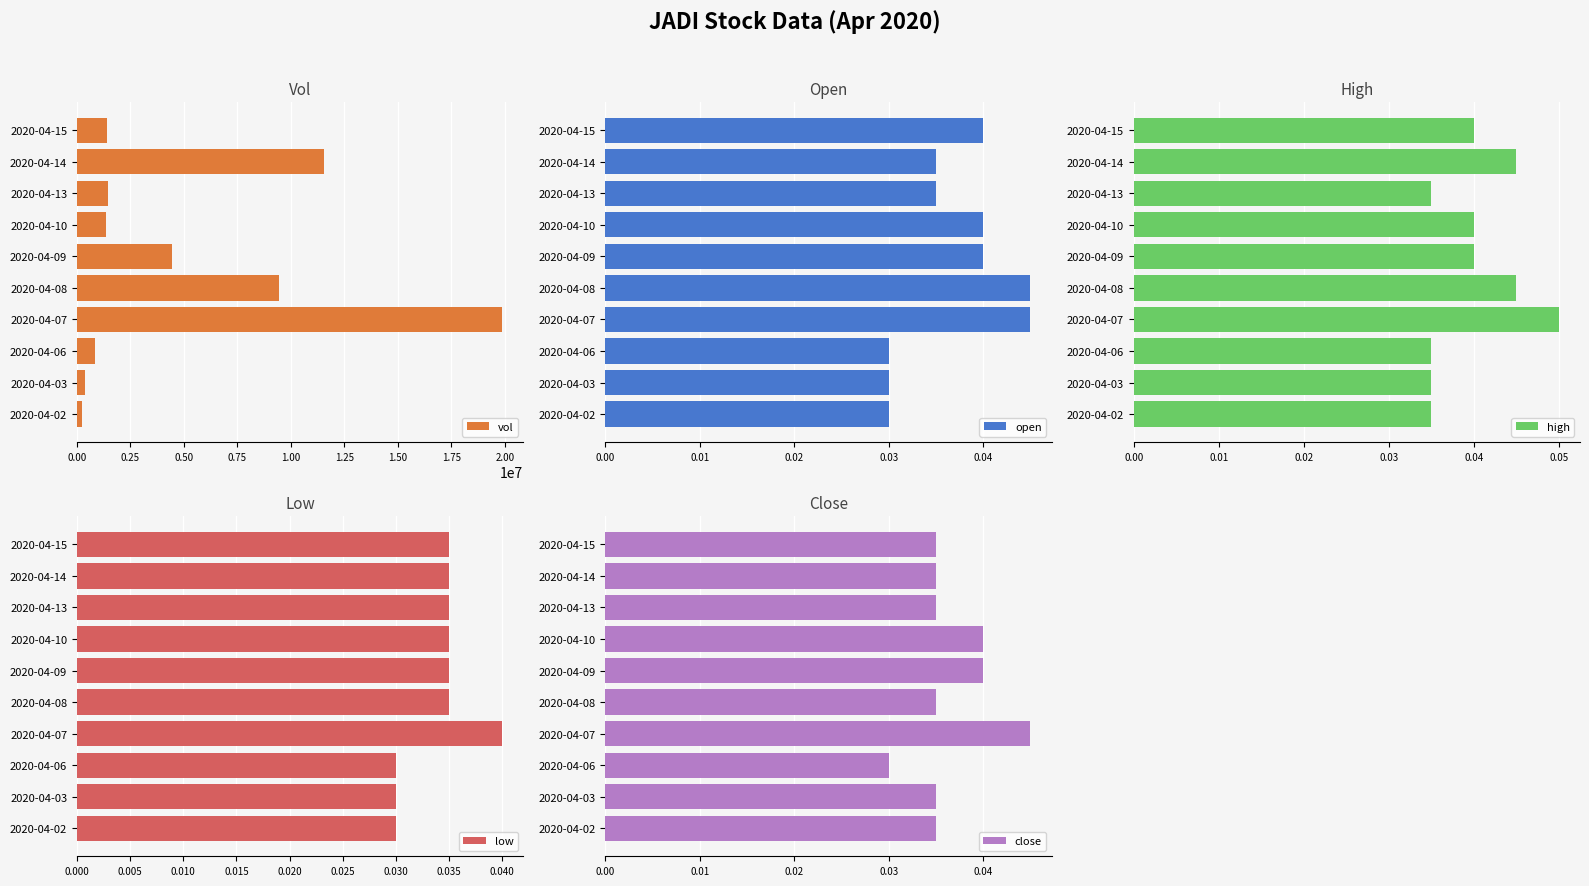

What is the average value of the vol series?

5103950